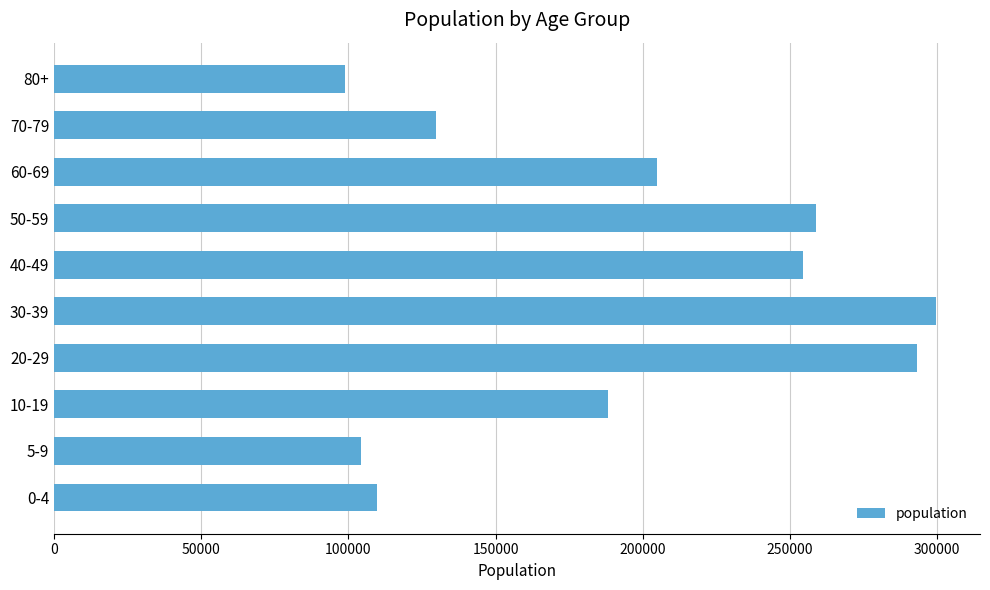

Rank the categories by value from lowest to highest.

80+, 5-9, 0-4, 70-79, 10-19, 60-69, 40-49, 50-59, 20-29, 30-39